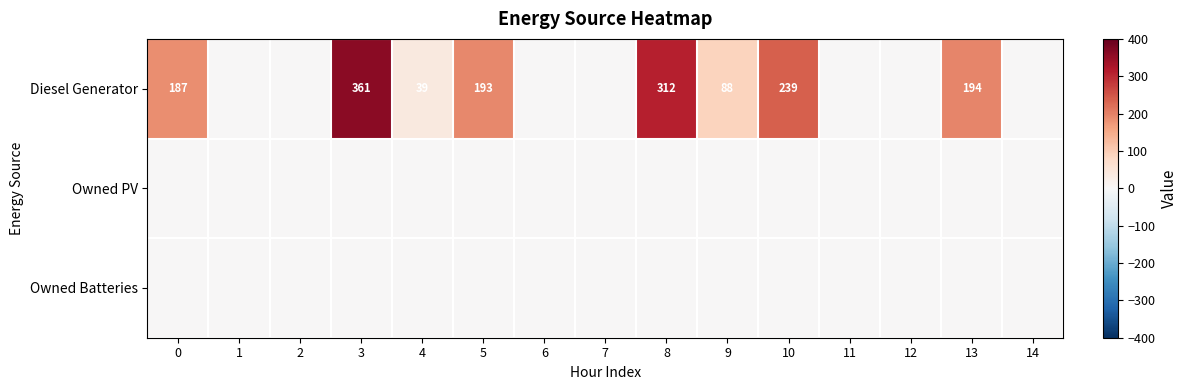

True or false: Diesel Generator has a value of 187 at 0.

True